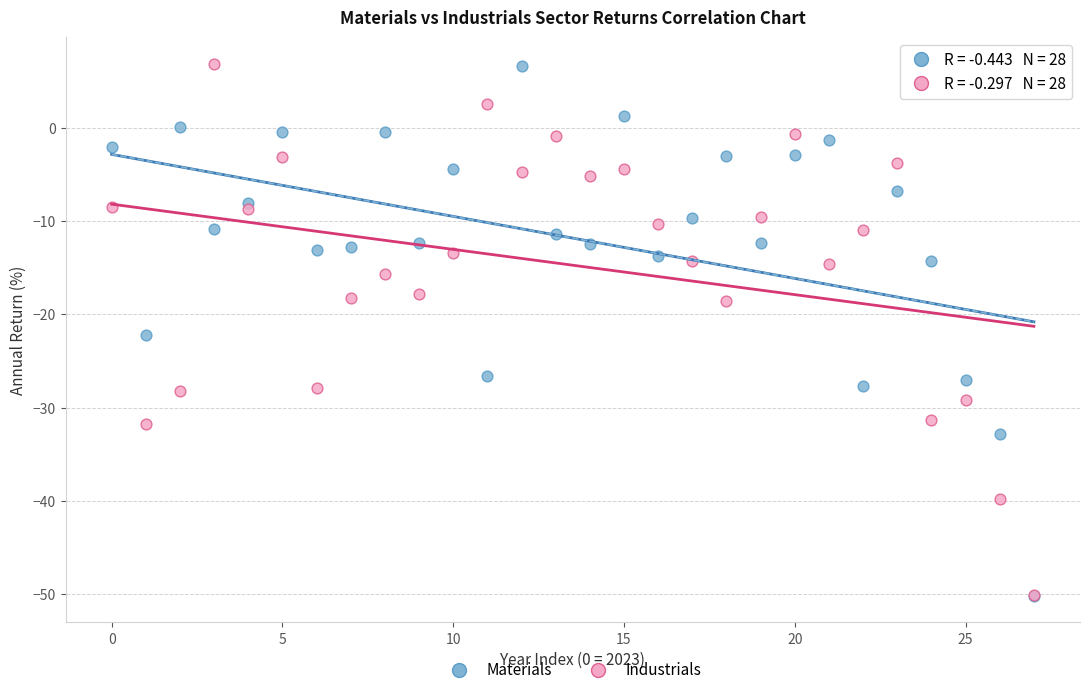

In the Industrials series, what Y value is closest to -21?

-18.6